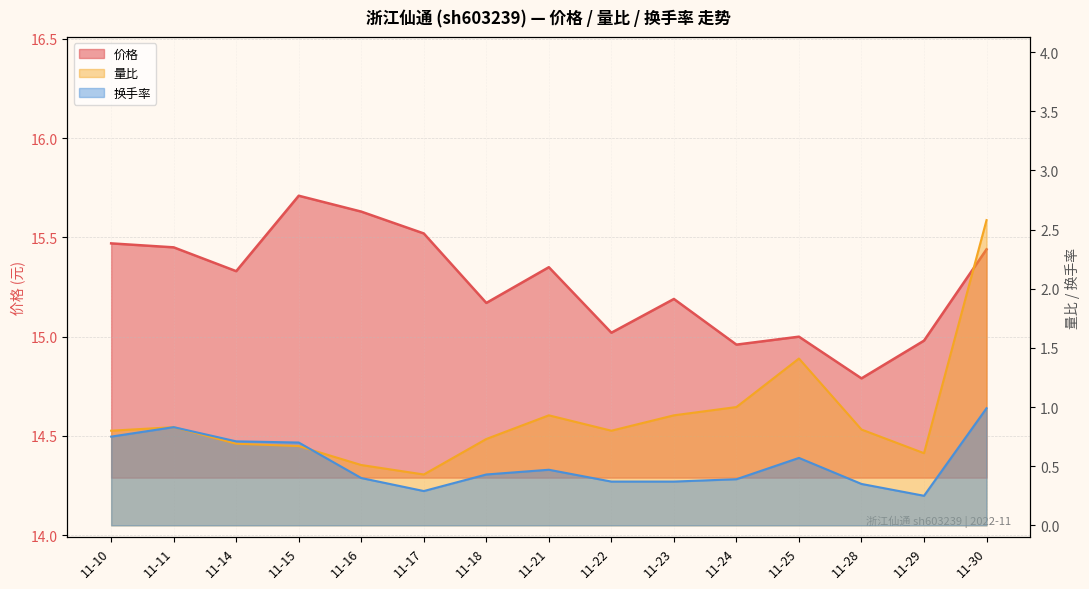

How many times do 换手率 and 量比 cross each other?

1